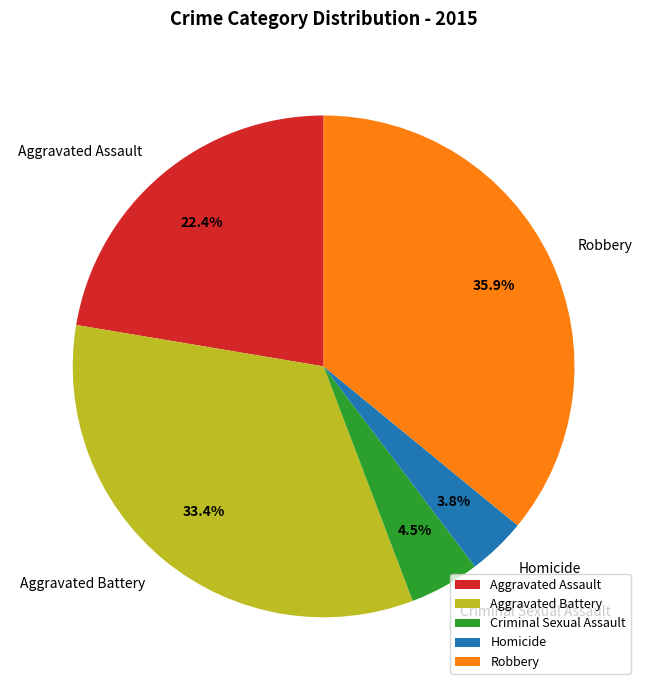

Is Robbery the majority of the pie?

No